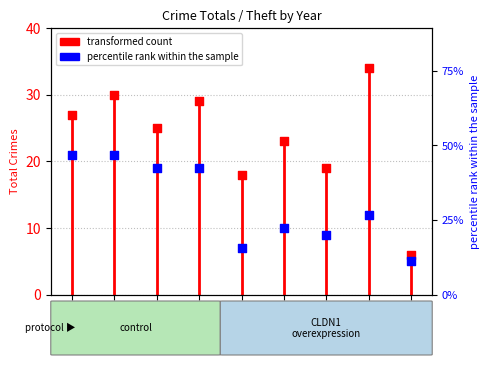

At how many categories does at least one series exceed 10?

8